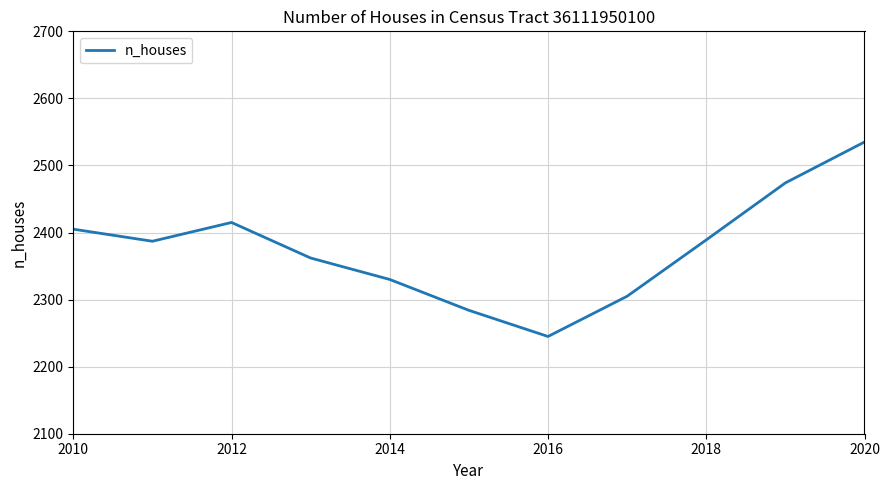

What is the greatest value displayed?

2535